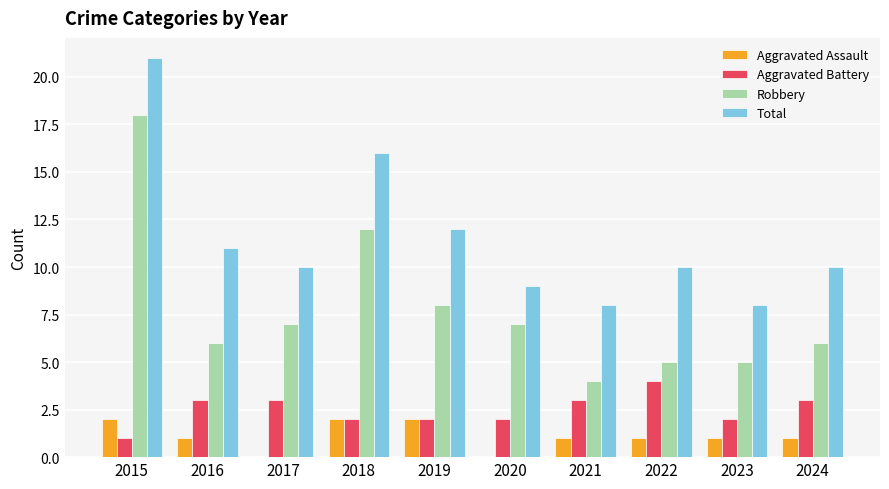

What is the sum of all Aggravated Battery values?

25